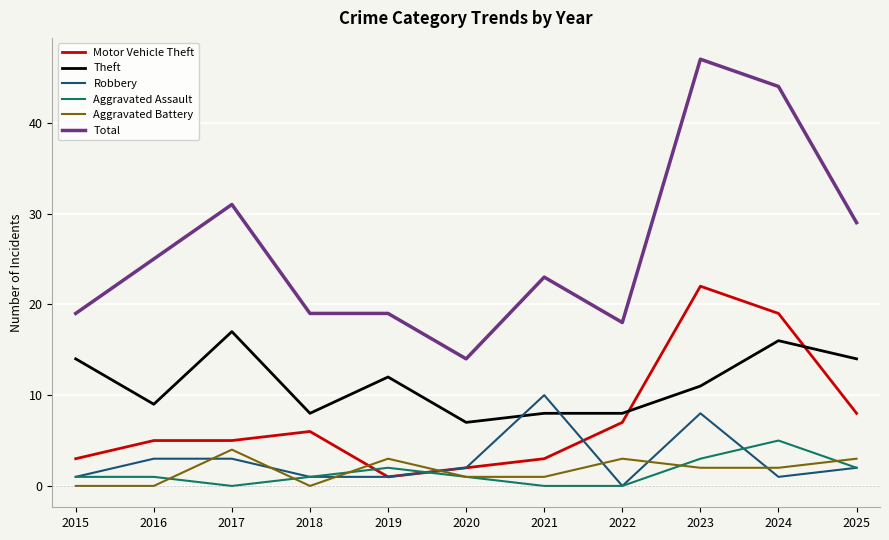

True or false: Aggravated Assault and Theft cross at least once.

False